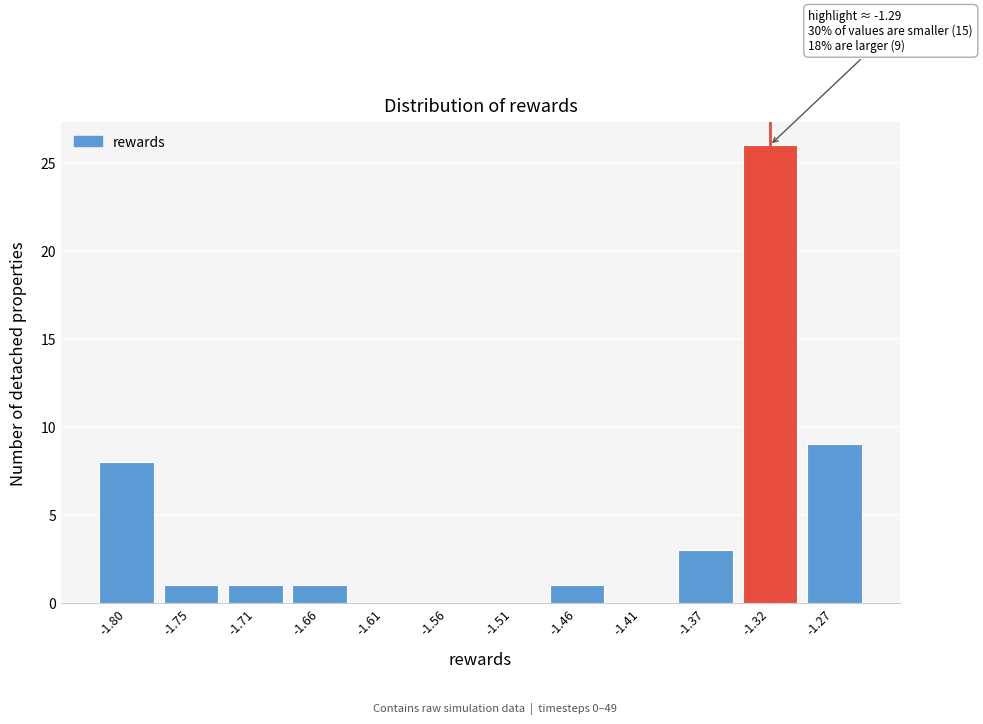

Reading left to right, transcribe all the data shown in this chart.

-1.80=8	-1.75=1	-1.71=1	-1.66=1	-1.61=0	-1.56=0	-1.51=0	-1.46=1	-1.41=0	-1.37=3	-1.32=26	-1.27=9